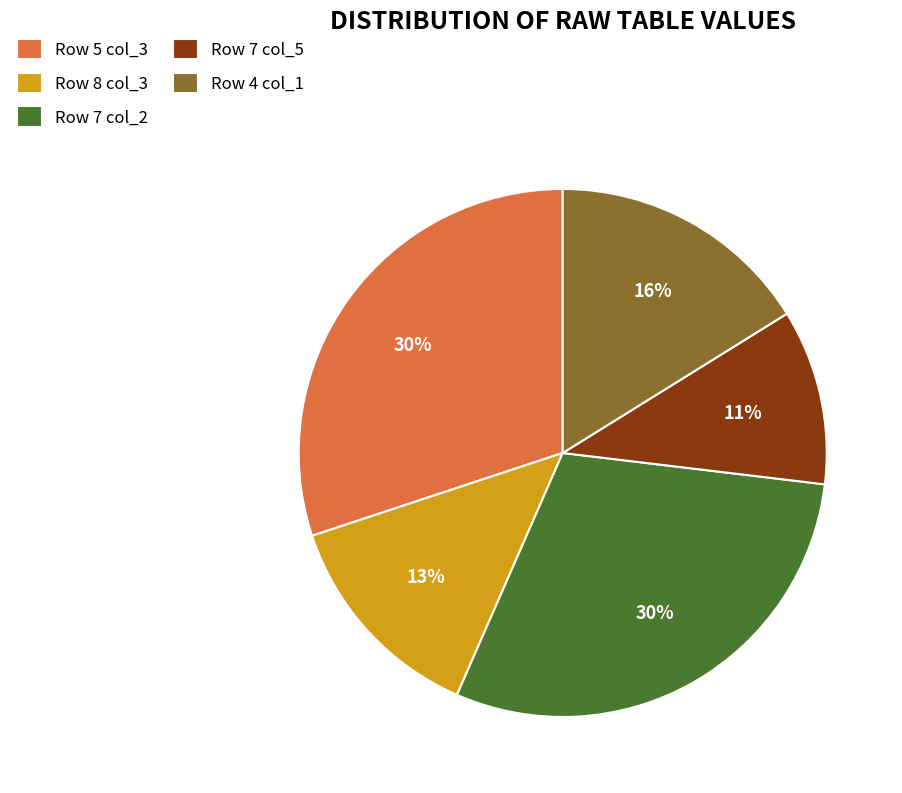

To the nearest percent, what is the average slice percentage?

20%